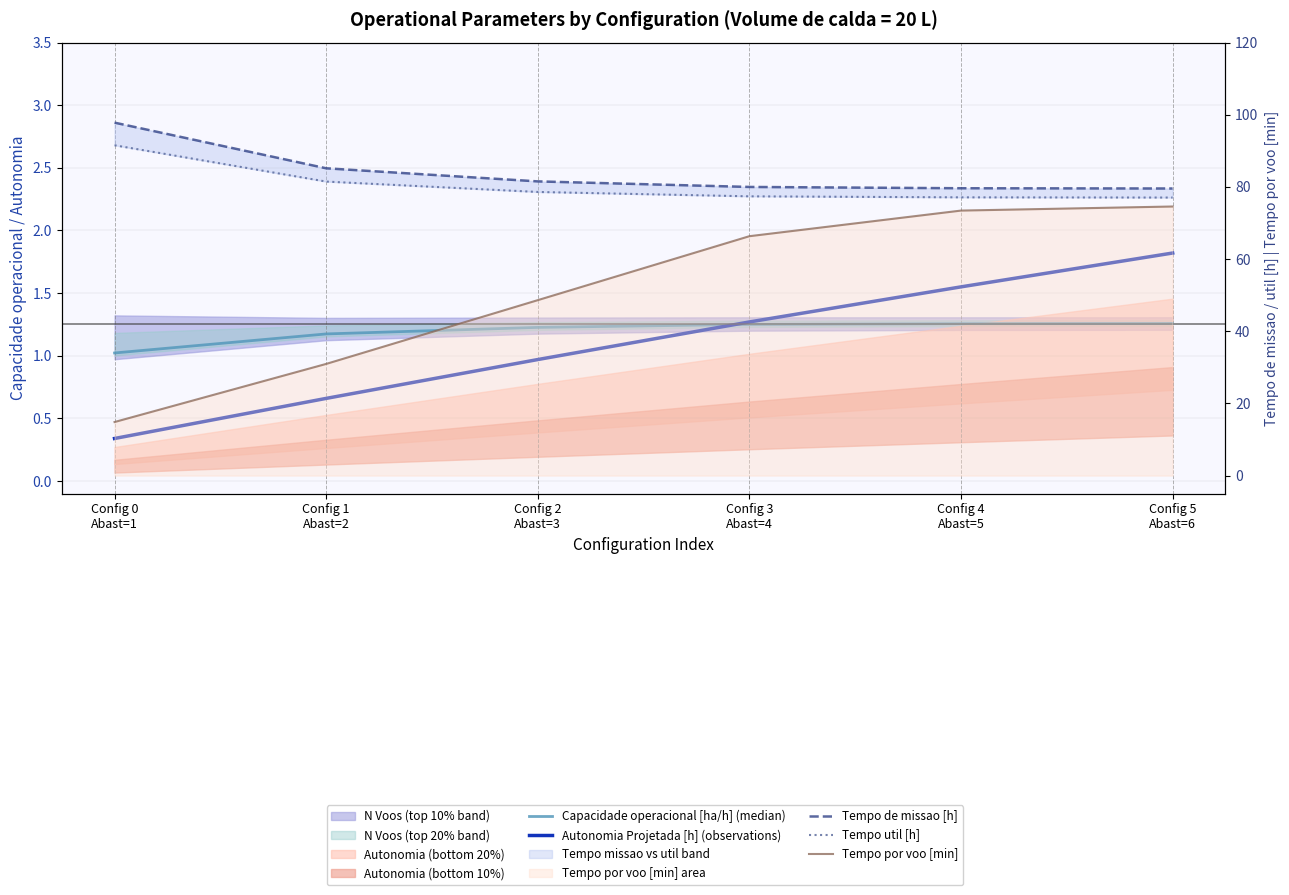

True or false: Capacidade operacional [ha/h] (median) and Tempo util [h] cross at least once.

False